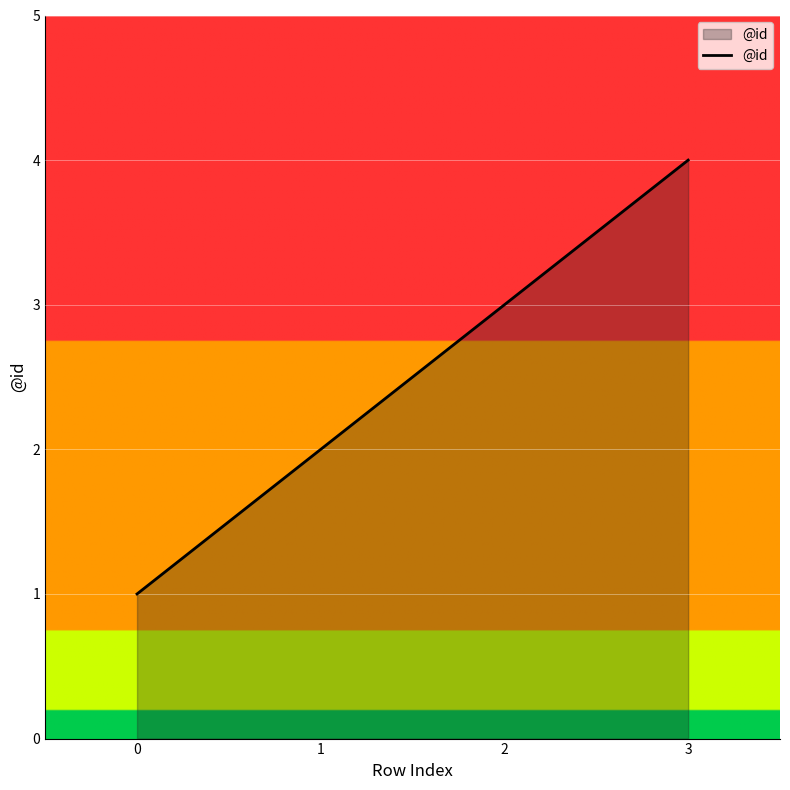

What is the sum of all values?

10